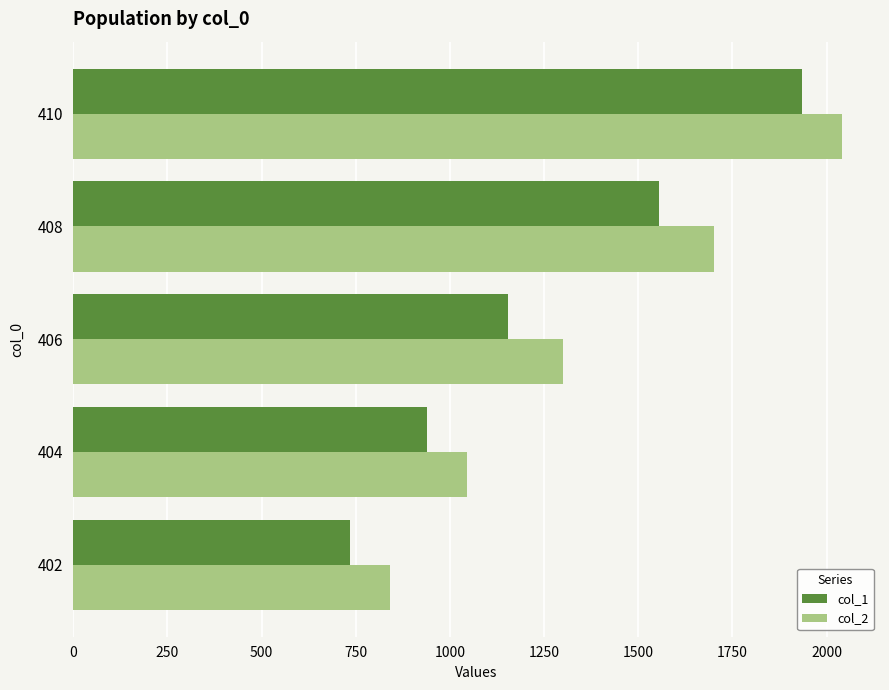

Where is col_2 nearest to the value 1440?

406